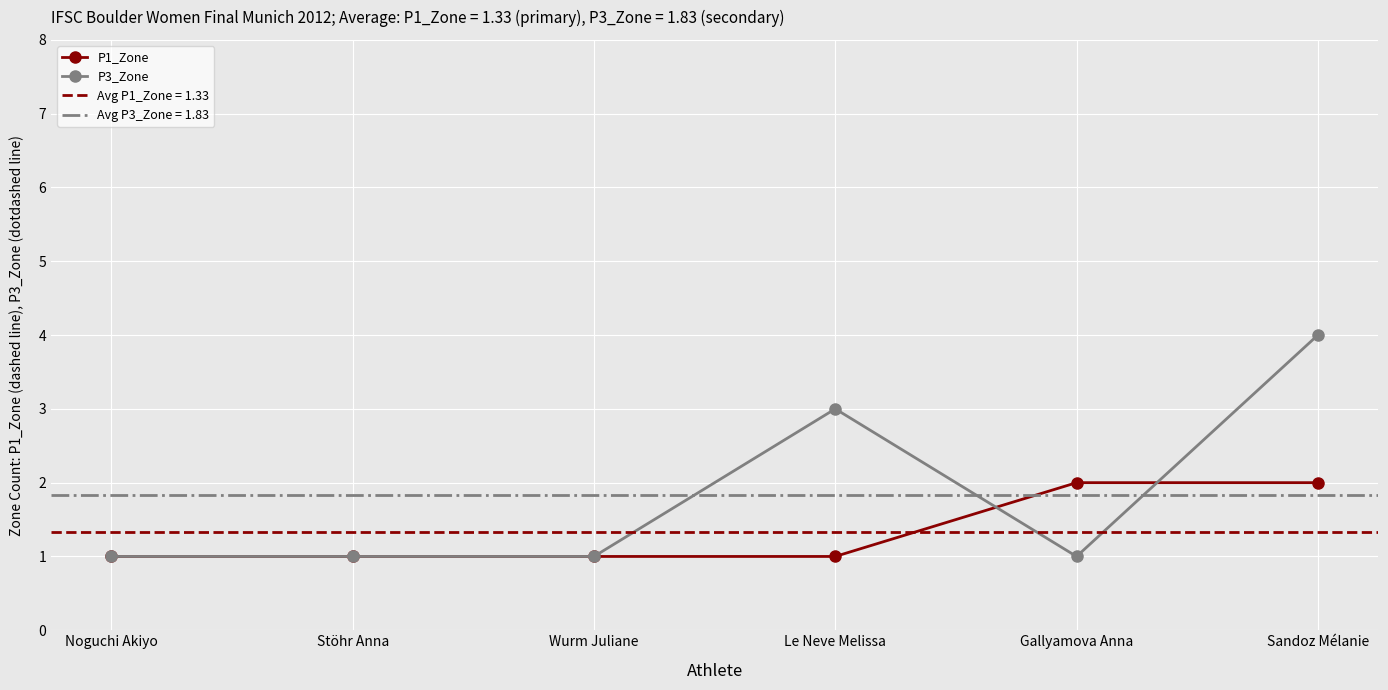

What is the sum of all P1_Zone values?

8